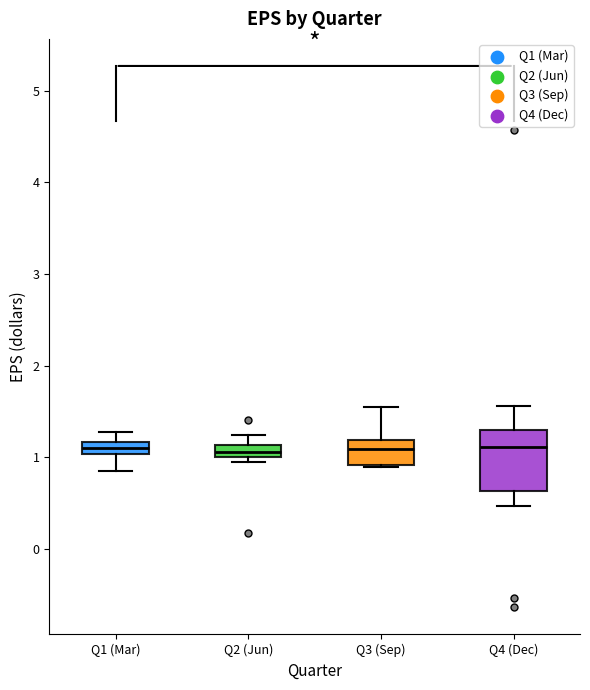

Where does the upper whisker of the box for Q1 (Mar) end on the y-axis? The values are not printed on the chart, so give them approximately, as read against the axis.

1.3